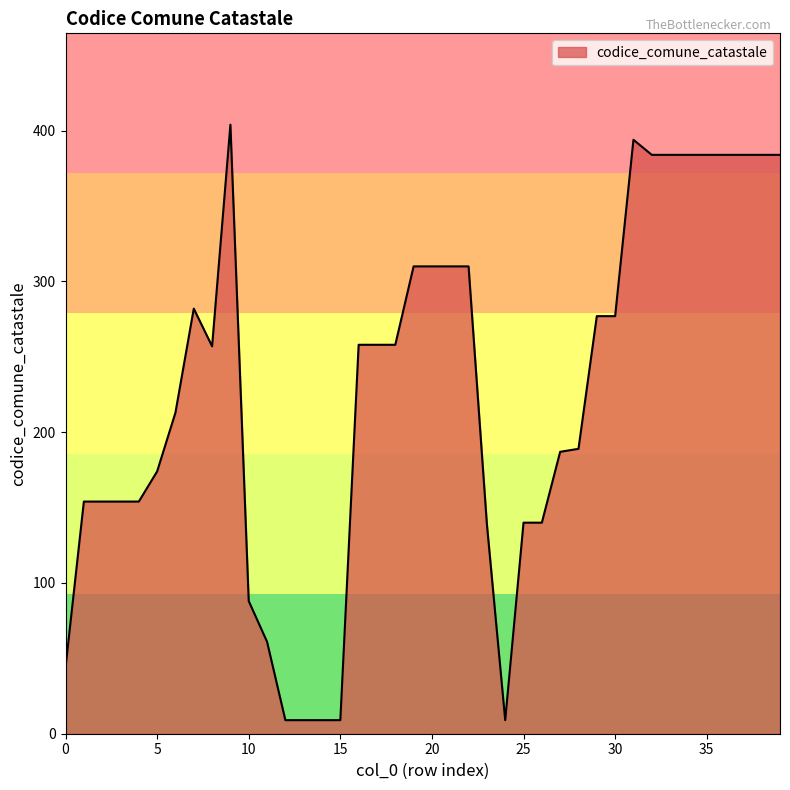

What is the maximum value shown in the chart?

404